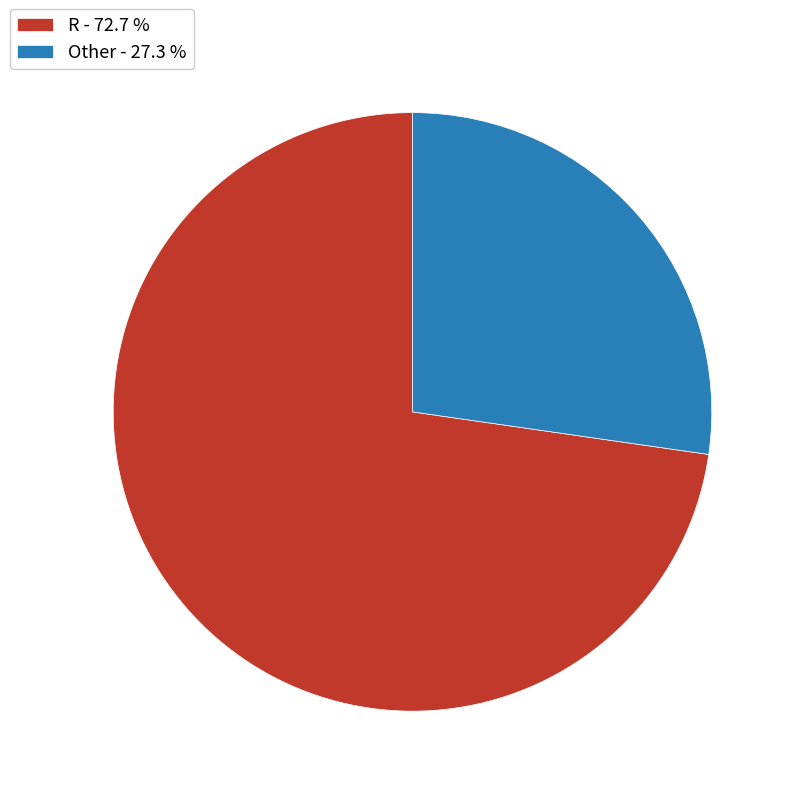

What is the ratio of the value at R - 72.7 % to the value at Other - 27.3 %?

2.7